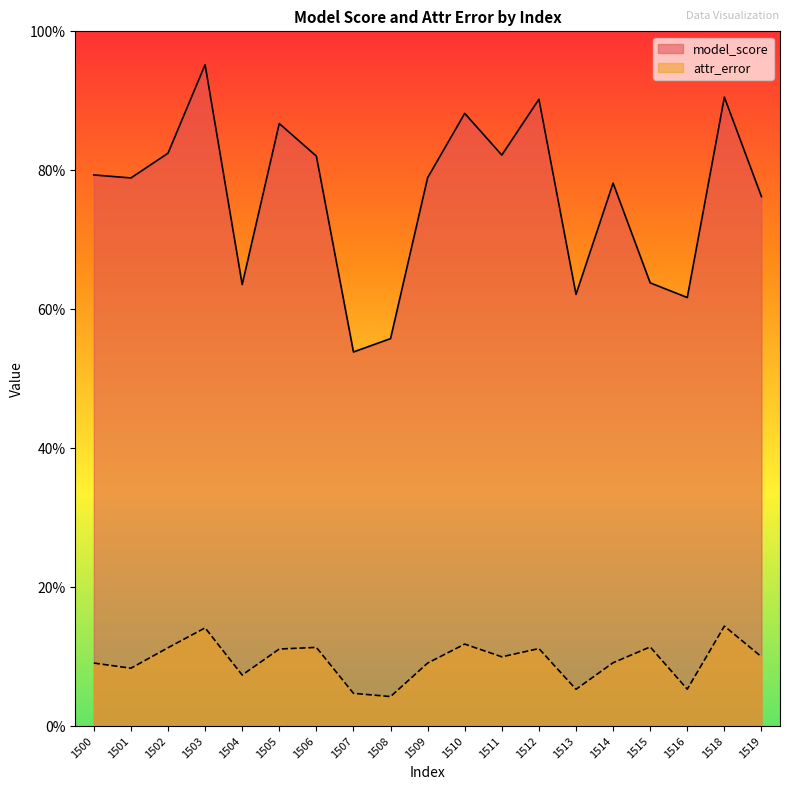

How many interior local peaks does the attr_error series have?

6